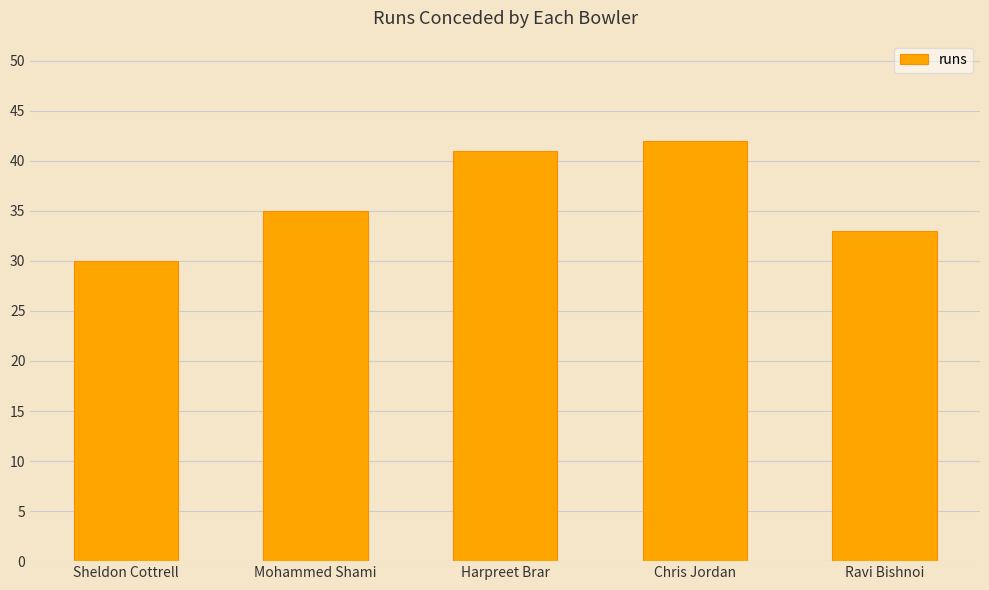

Reading right to left, transcribe all the data shown in this chart.

33	42	41	35	30